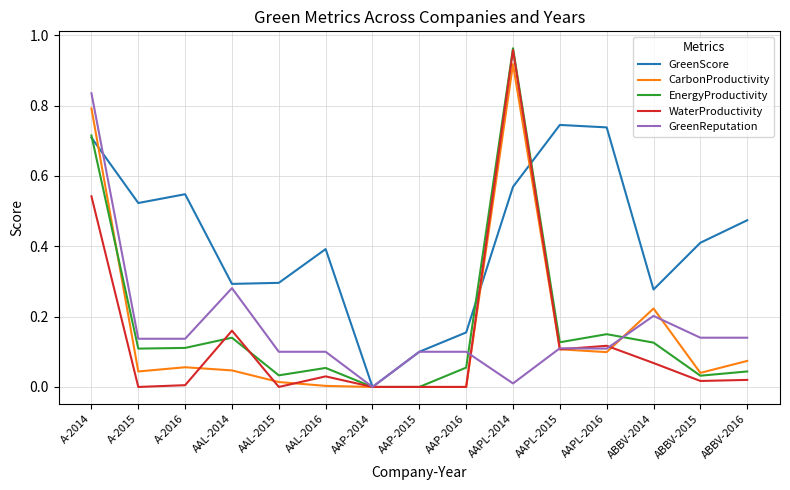

After their last crossing, which series has the higher values: EnergyProductivity or GreenScore?

GreenScore